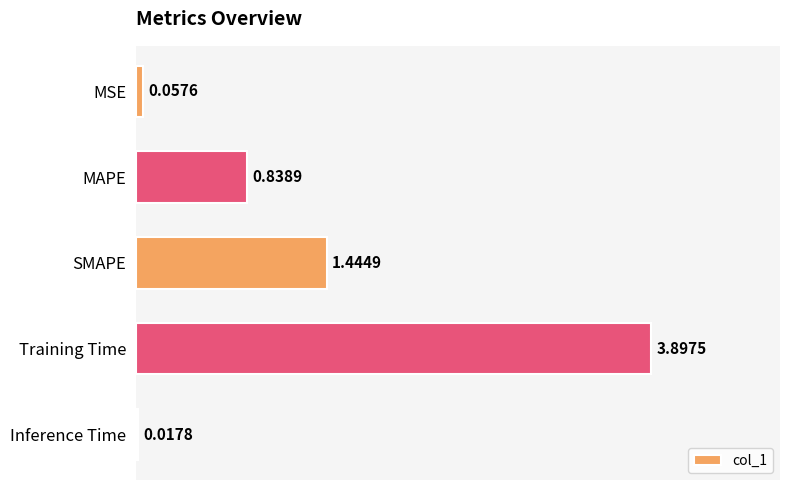

What is the difference between the values at Training Time and MSE?

3.8